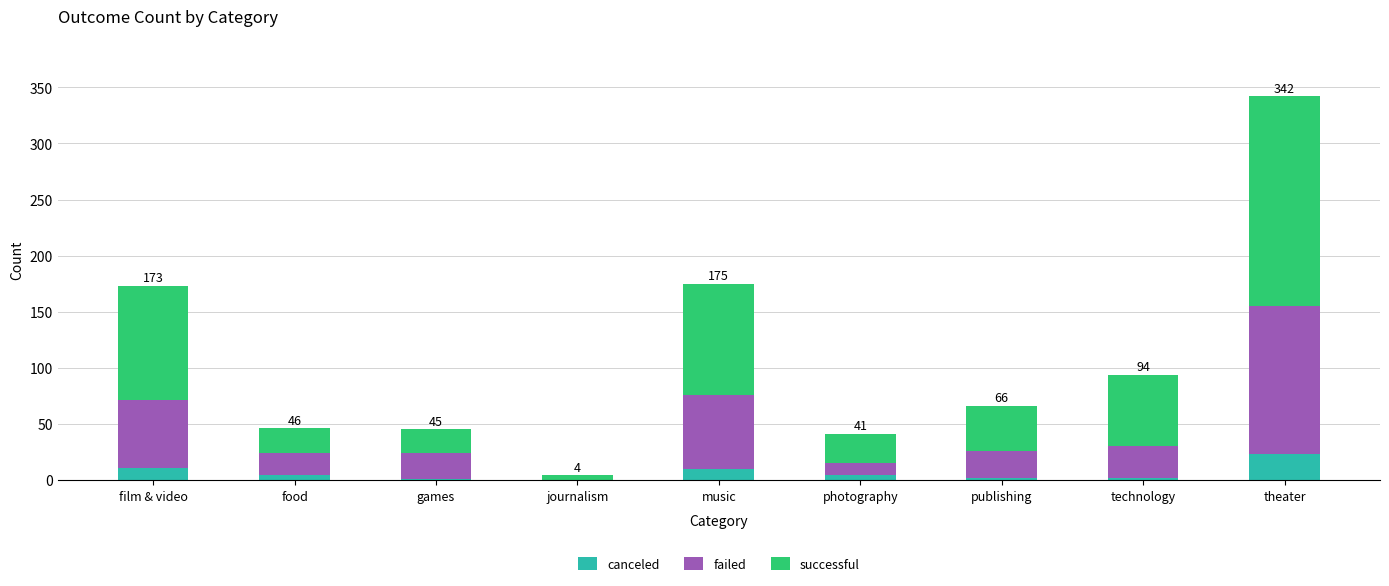

What is the average value of the canceled series?

6